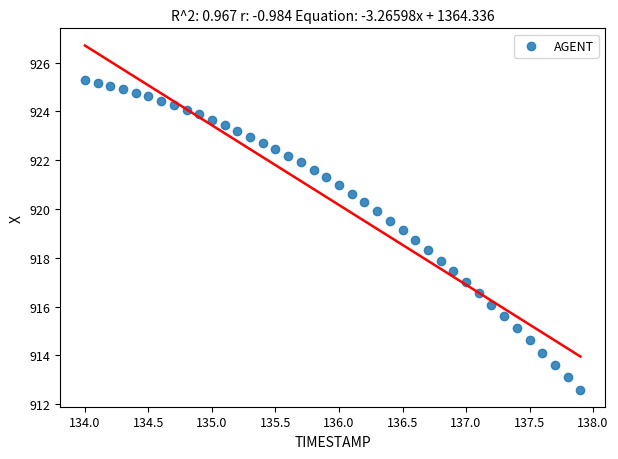

What is the range of Y values (max minus min)?

12.7